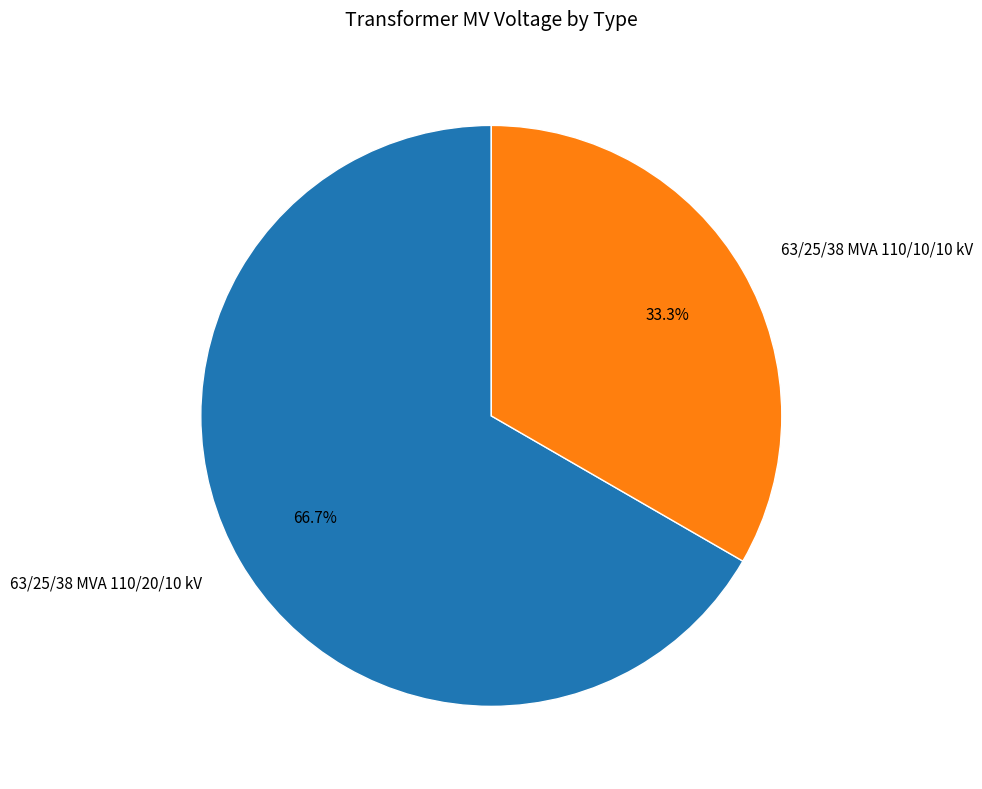

To the nearest percent, what is the difference between the 63/25/38 MVA 110/10/10 kV and 63/25/38 MVA 110/20/10 kV slice percentages?

33%